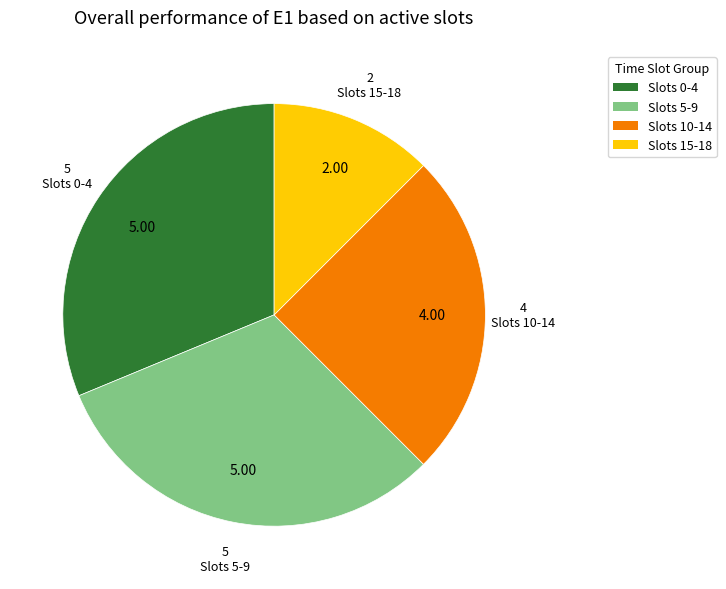

What is the ratio of the value at Slots 10-14 to the value at Slots 15-18?

2.0